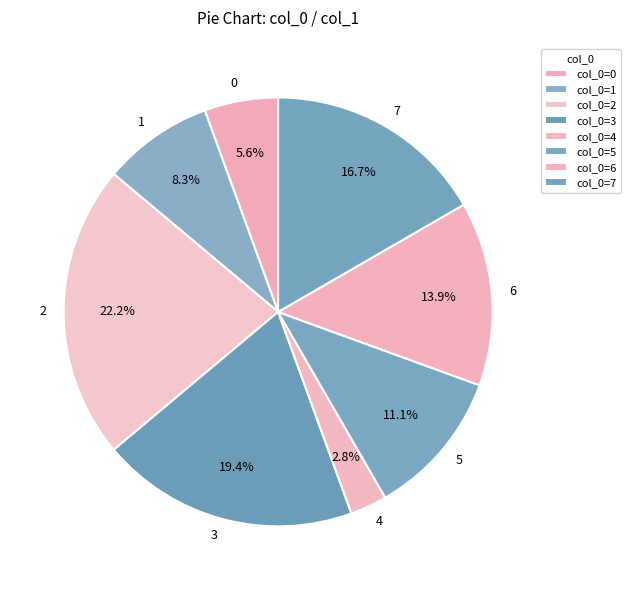

Which category has the smallest portion of the pie?

4